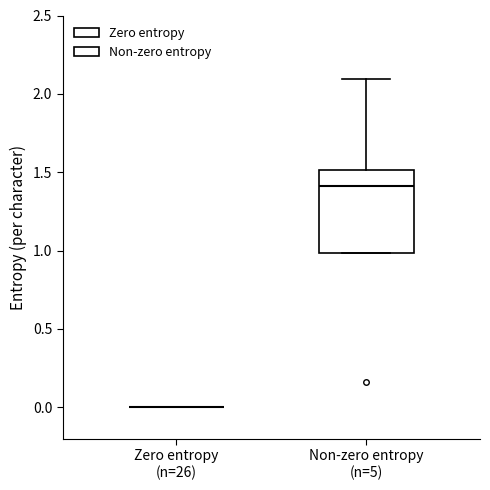

Where does the upper whisker of the box for Non-zero entropy (n=5) end on the y-axis? The values are not printed on the chart, so give them approximately, as read against the axis.

2.1